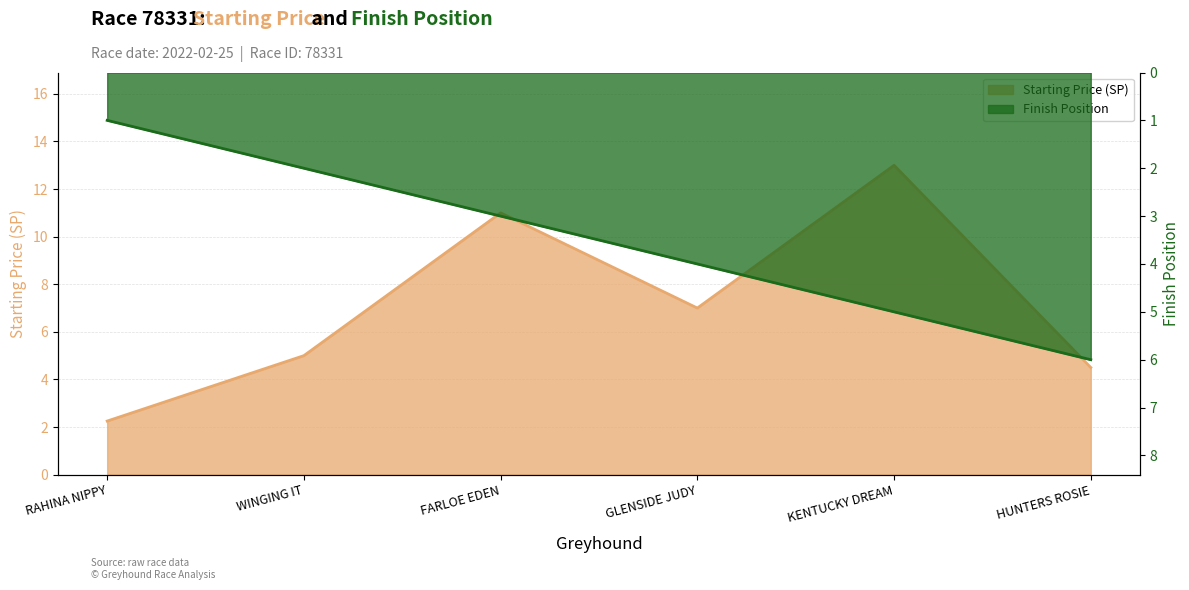

True or false: sp and position cross at least once.

True